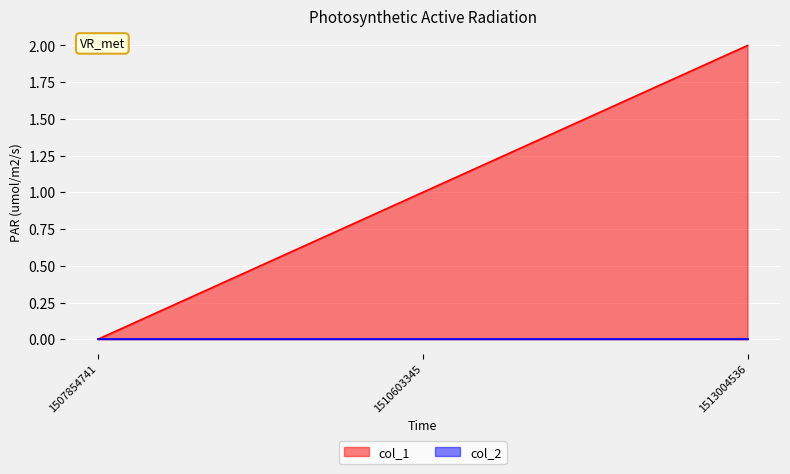

What is the value of the 2nd point from the left?

1